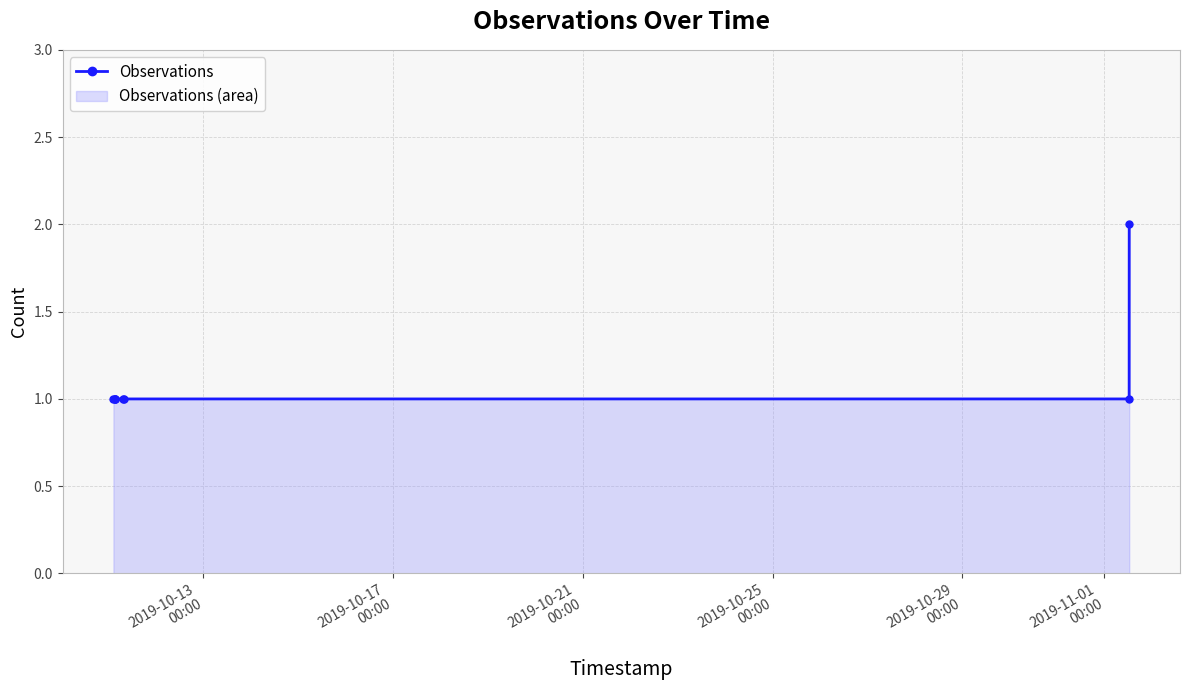

What is the value of the 7th point from the left?

1